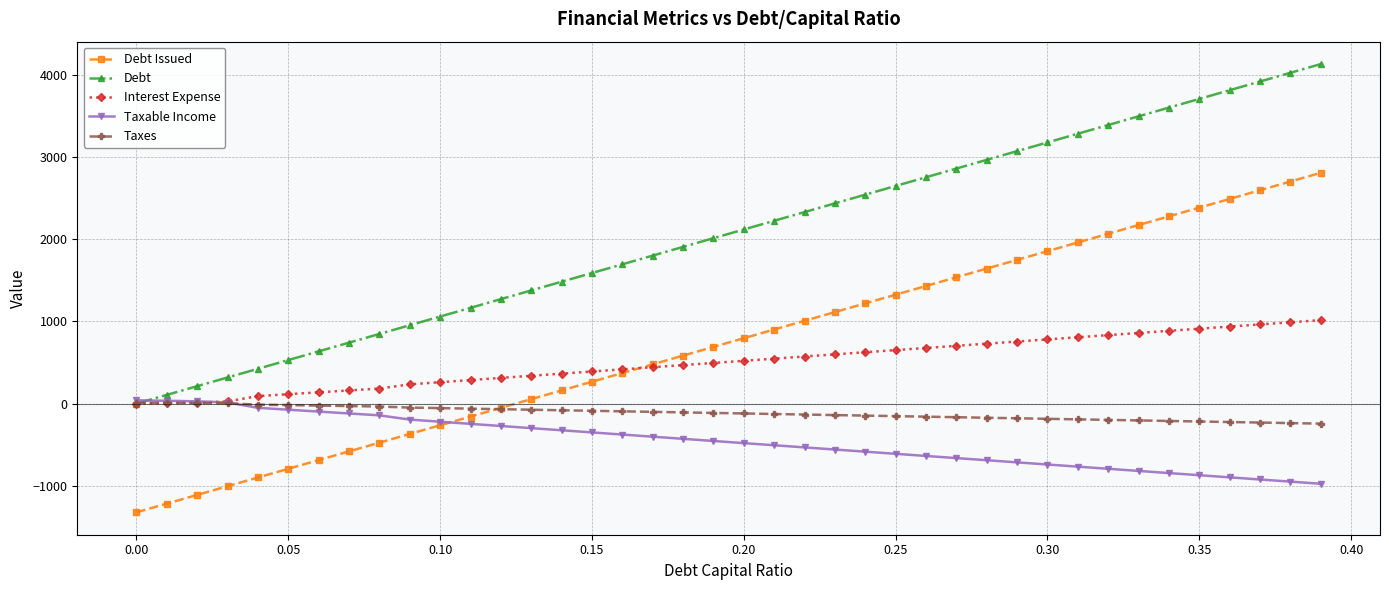

Which series has the largest total across all categories?

Debt